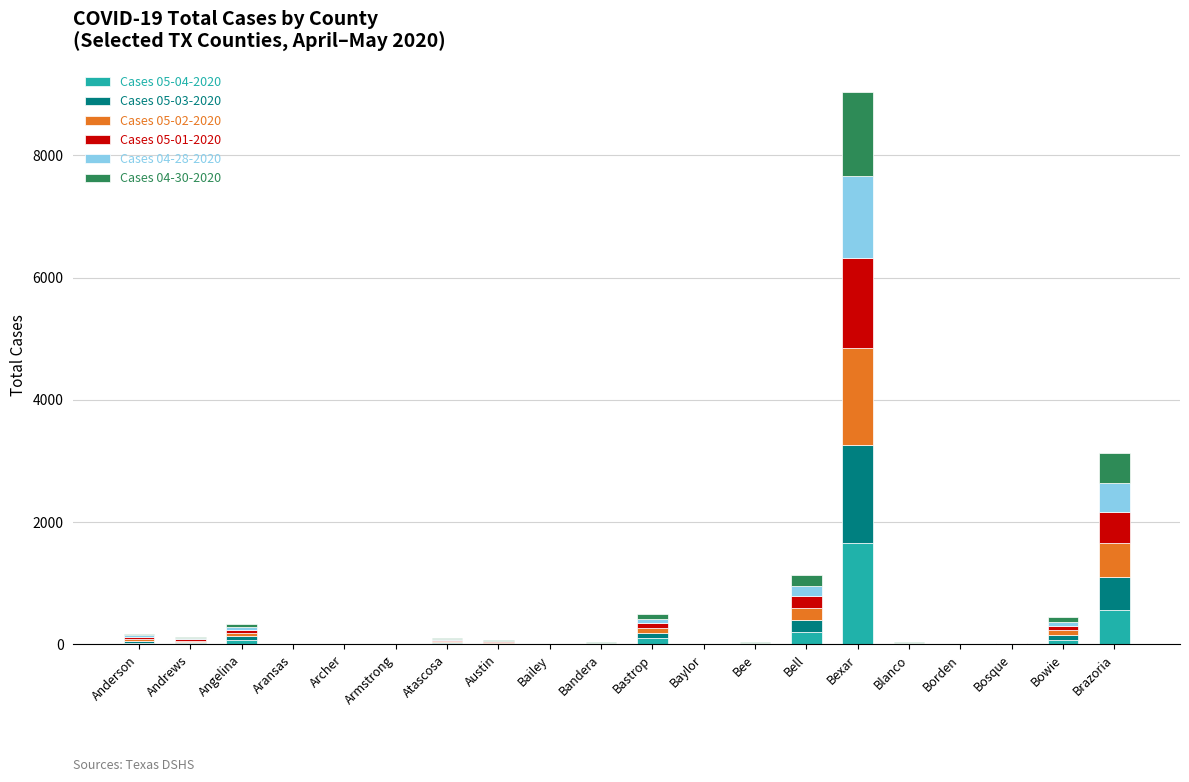

At which category is the sum across all series the highest?

Bexar